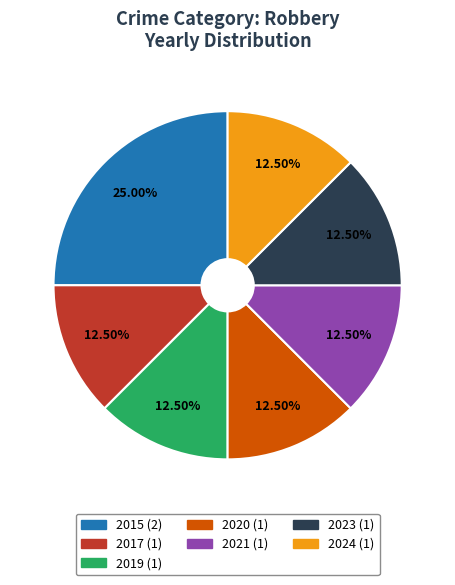

Do 2017 and 2015 together represent more than half of the pie?

No